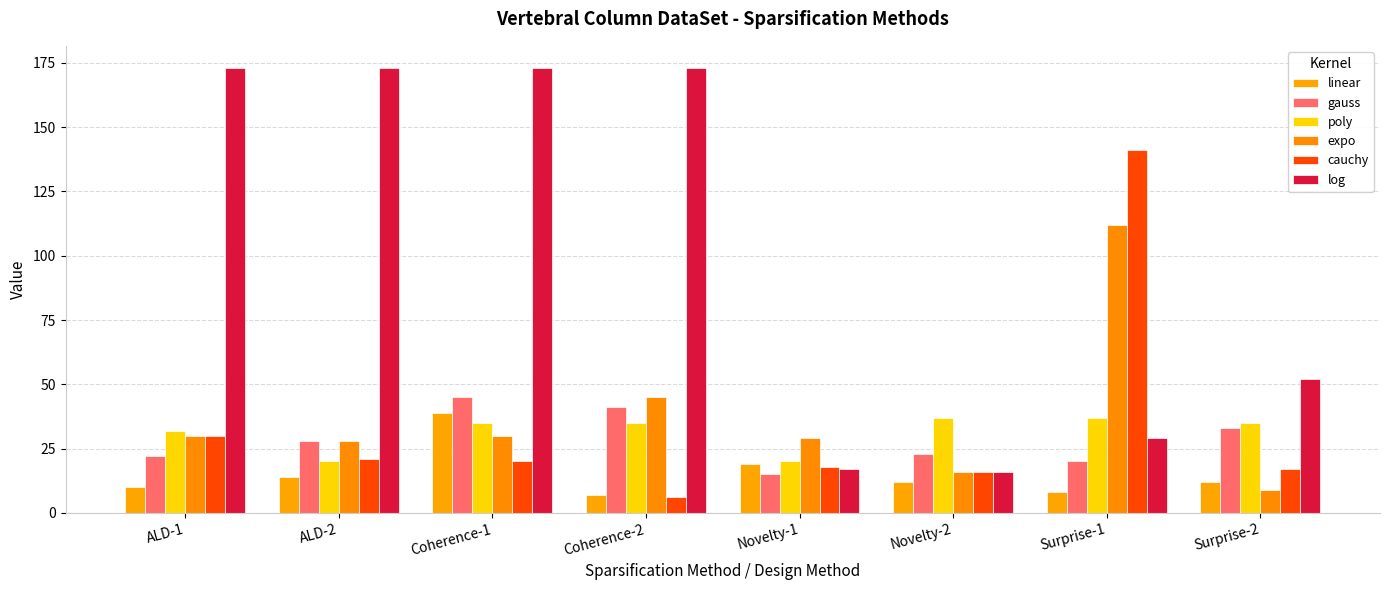

What is the label of the 6th bar from the left?

Novelty-2